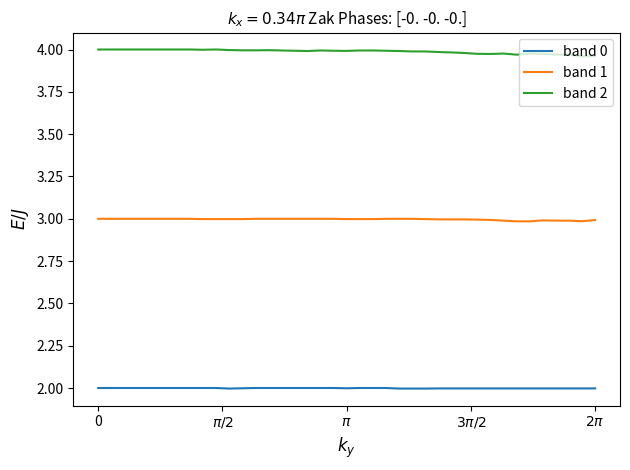

Rank the series by their average value, from lowest to highest.

band 0, band 1, band 2